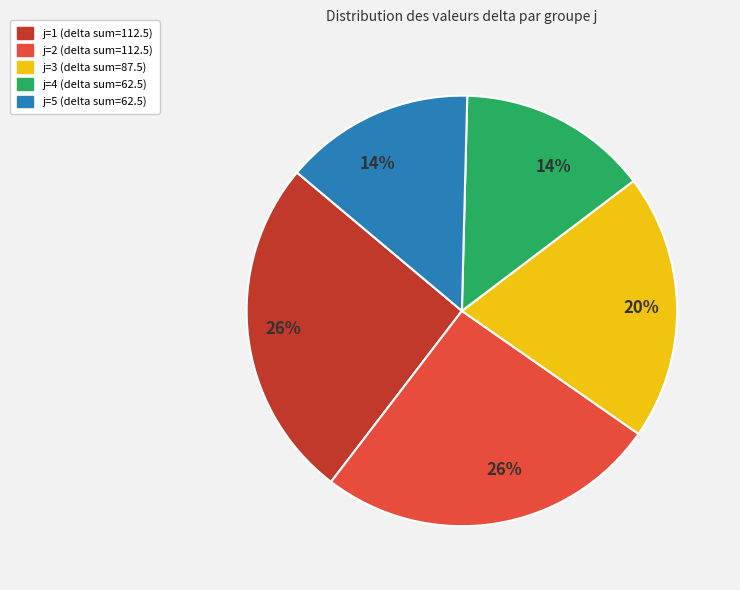

Is there any slice that represents more than half of the pie?

No